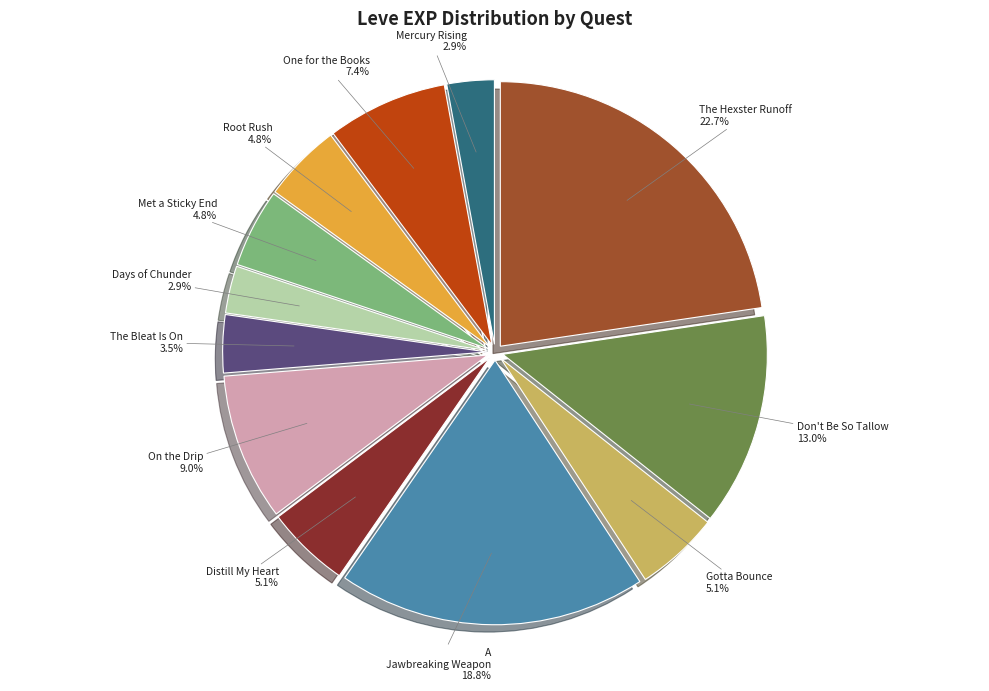

Which category has the biggest portion of the pie?

The Hexster Runoff